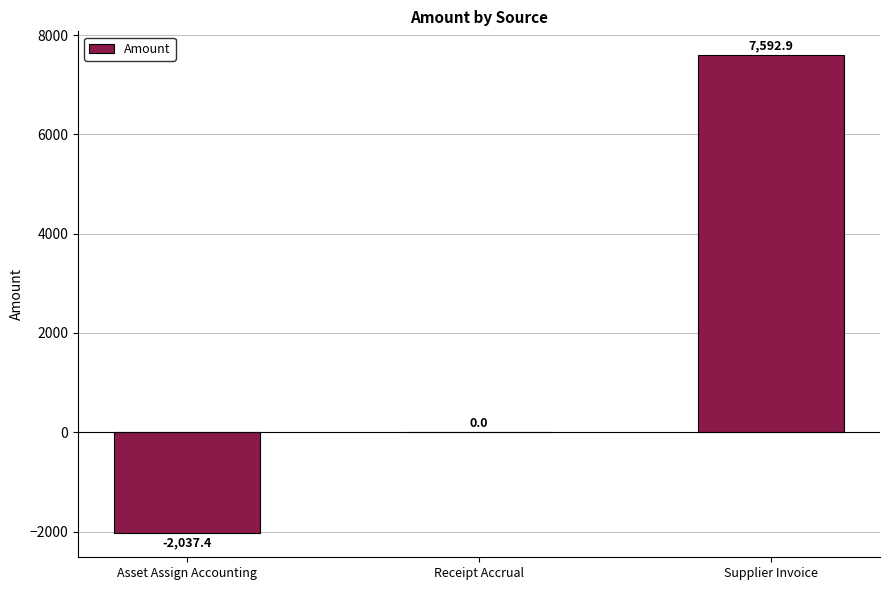

Reading right to left, what are all the values shown in this chart?

Supplier Invoice=7592.9	Receipt Accrual=0.0	Asset Assign Accounting=-2037.4